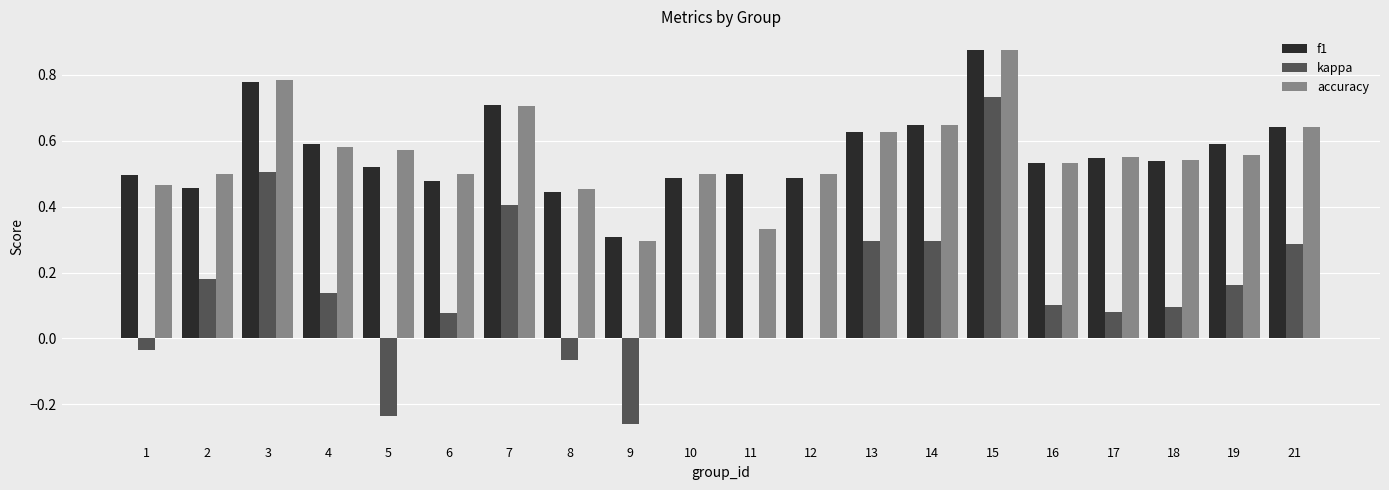

The value of accuracy at 21 is 0.9. True or false?

False